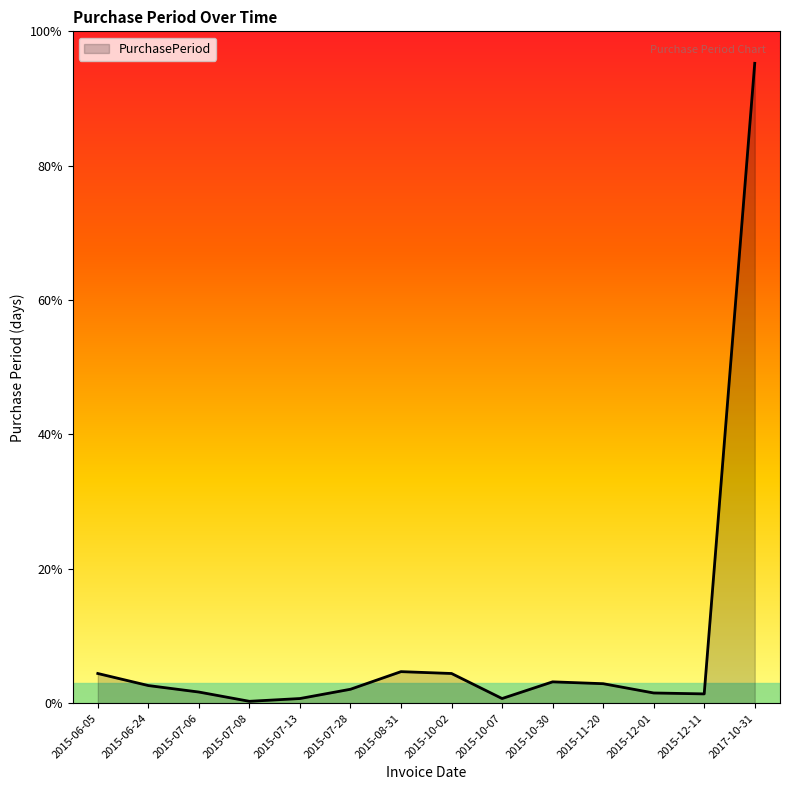

Rank the categories by value from highest to lowest.

2017-10-31, 2015-08-31, 2015-06-05, 2015-10-02, 2015-10-30, 2015-11-20, 2015-06-24, 2015-07-28, 2015-07-06, 2015-12-01, 2015-12-11, 2015-07-13, 2015-10-07, 2015-07-08